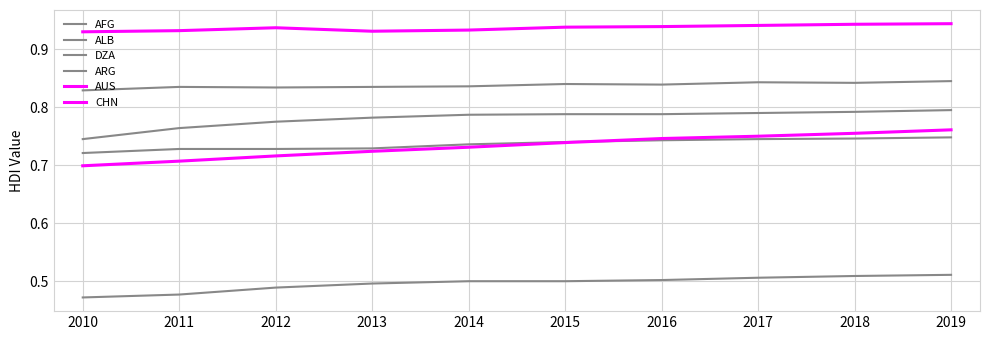

True or false: ARG and ALB intersect in this chart.

False